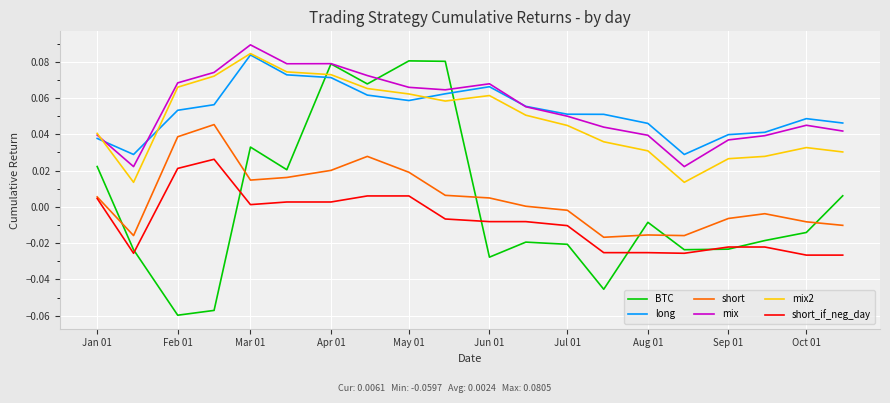

True or false: short and mix intersect in this chart.

False